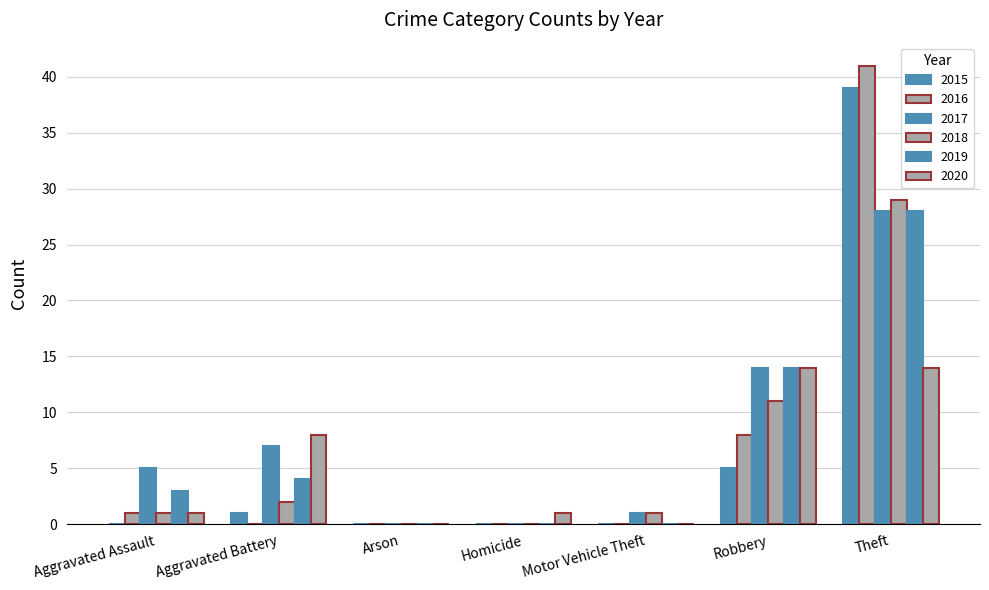

Reading left to right, what are all the values shown in this chart?

2015: 0	1	0	0	0	5	39
2016: 1	0	0	0	0	8	41
2017: 5	7	0	0	1	14	28
2018: 1	2	0	0	1	11	29
2019: 3	4	0	0	0	14	28
2020: 1	8	0	1	0	14	14